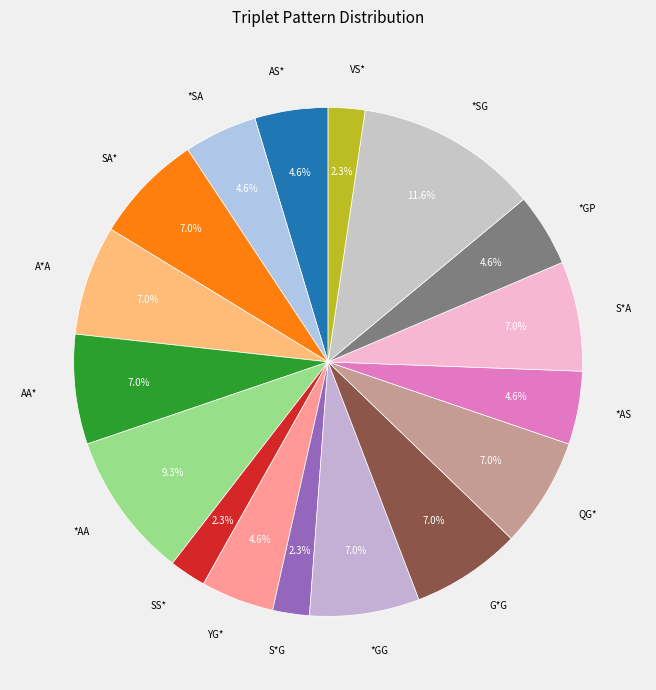

To the nearest percent, what is the difference between the largest and smallest slice percentages?

9%